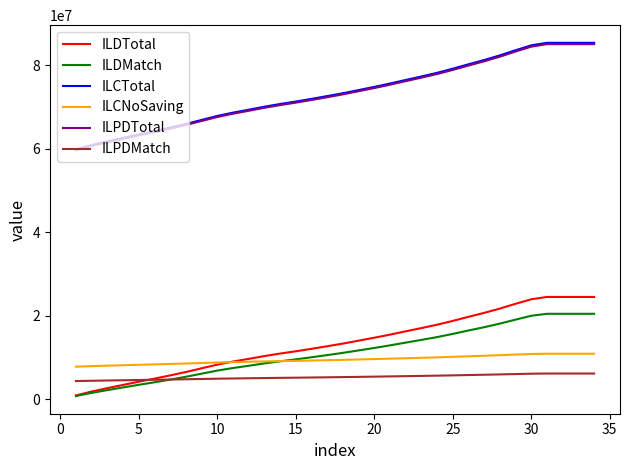

Which series has the widest spread of values?

ILCTotal